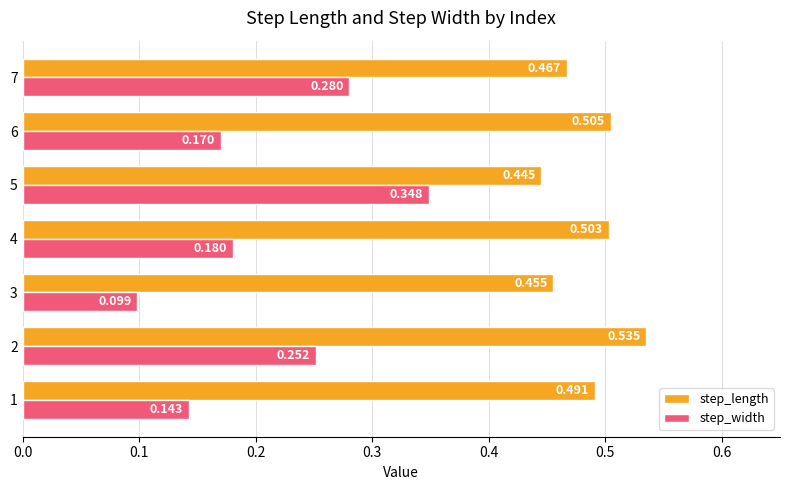

How many series are shown in this chart?

2